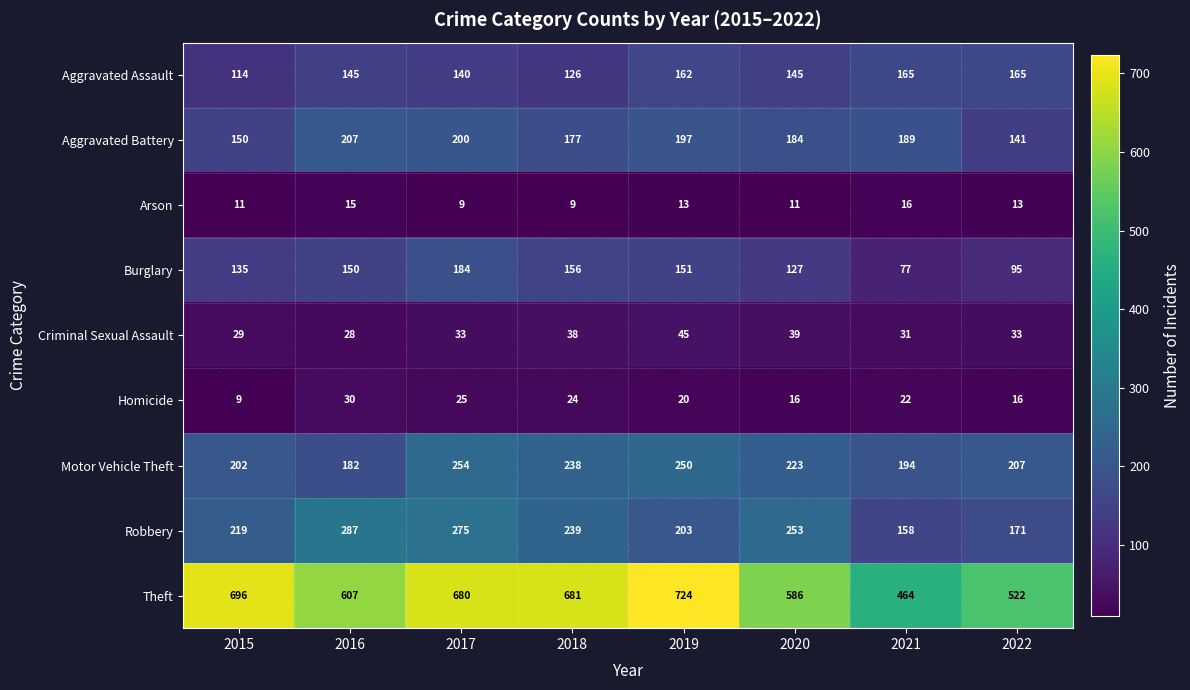

Between 2015 and 2016, which series saw the biggest shift?

Theft